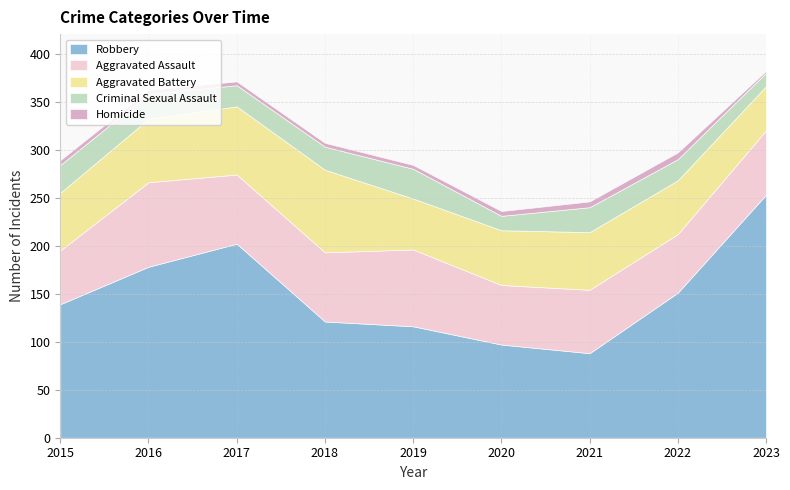

What is the sum of all Robbery values?

1345